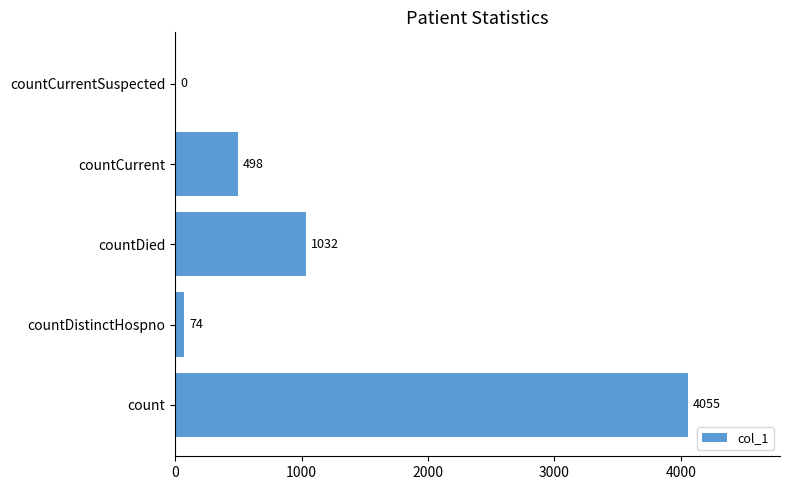

The value at countCurrentSuspected is -1926. True or false?

False